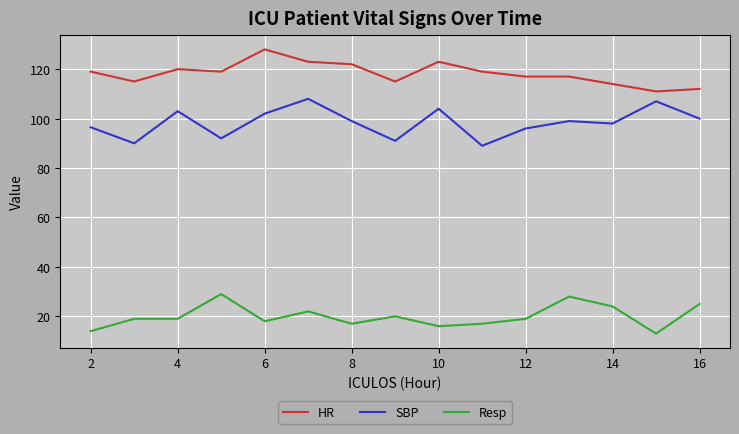

What is the difference between the maximum and minimum values in the Resp series?

16.0